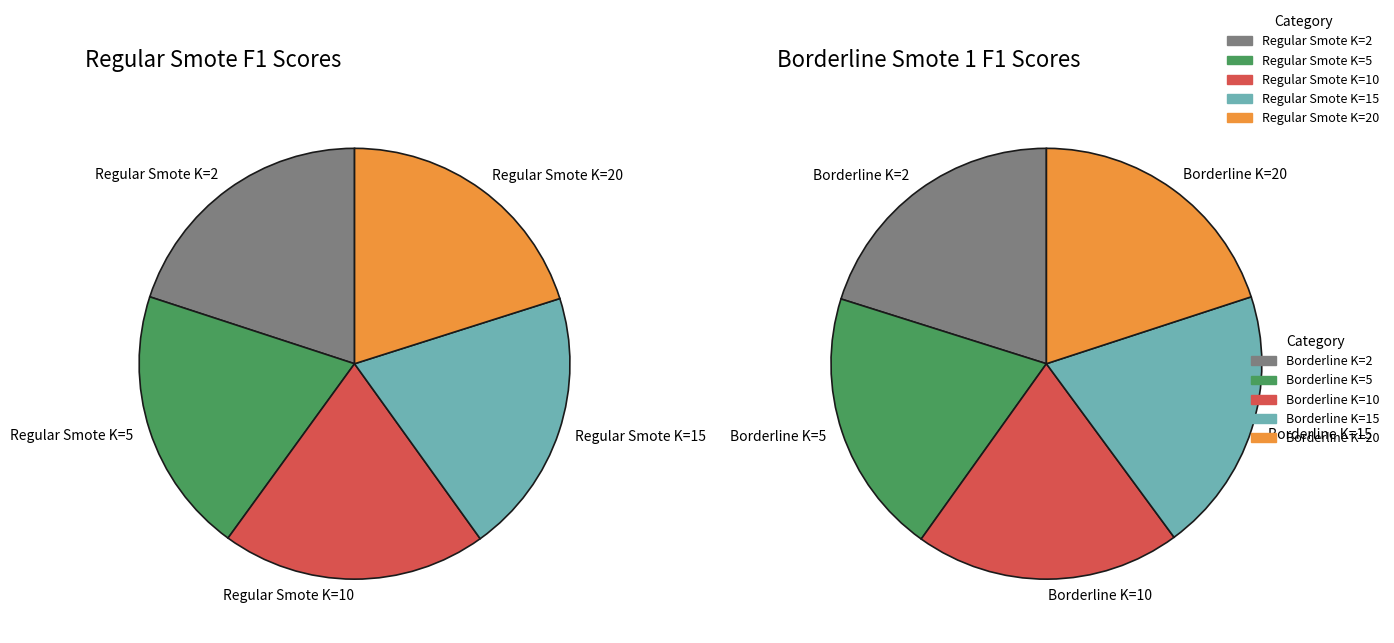

How many segments does this pie chart have?

5